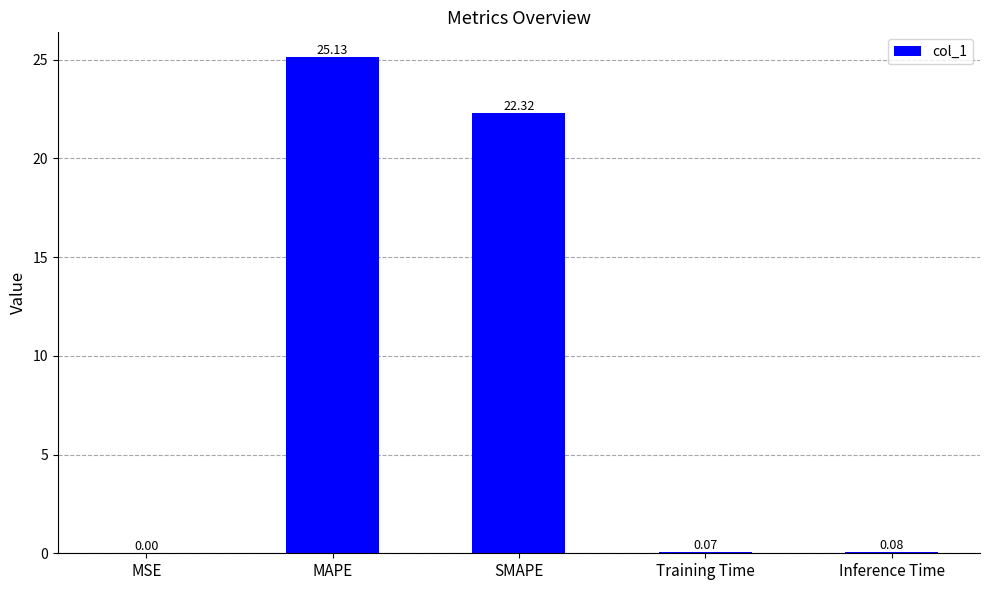

Which has a higher value, MAPE or Training Time?

MAPE